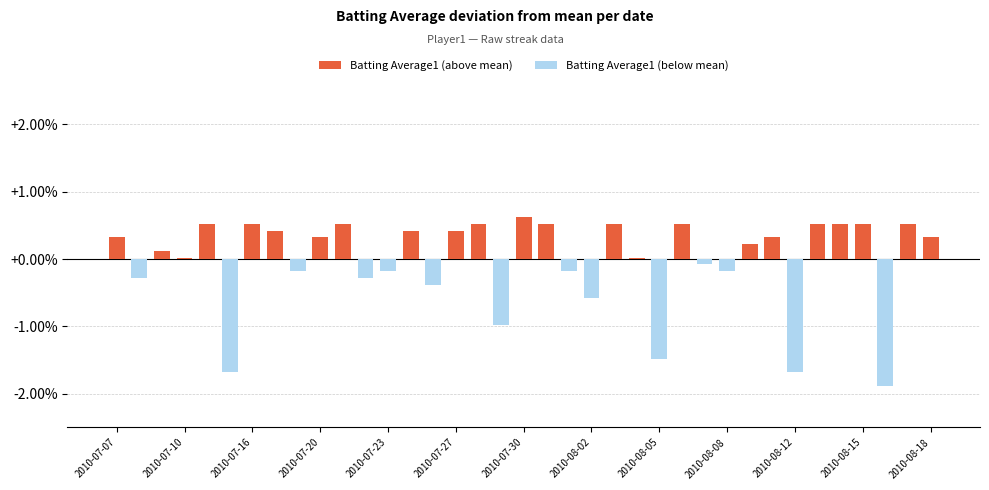

Are the bars horizontal?

No